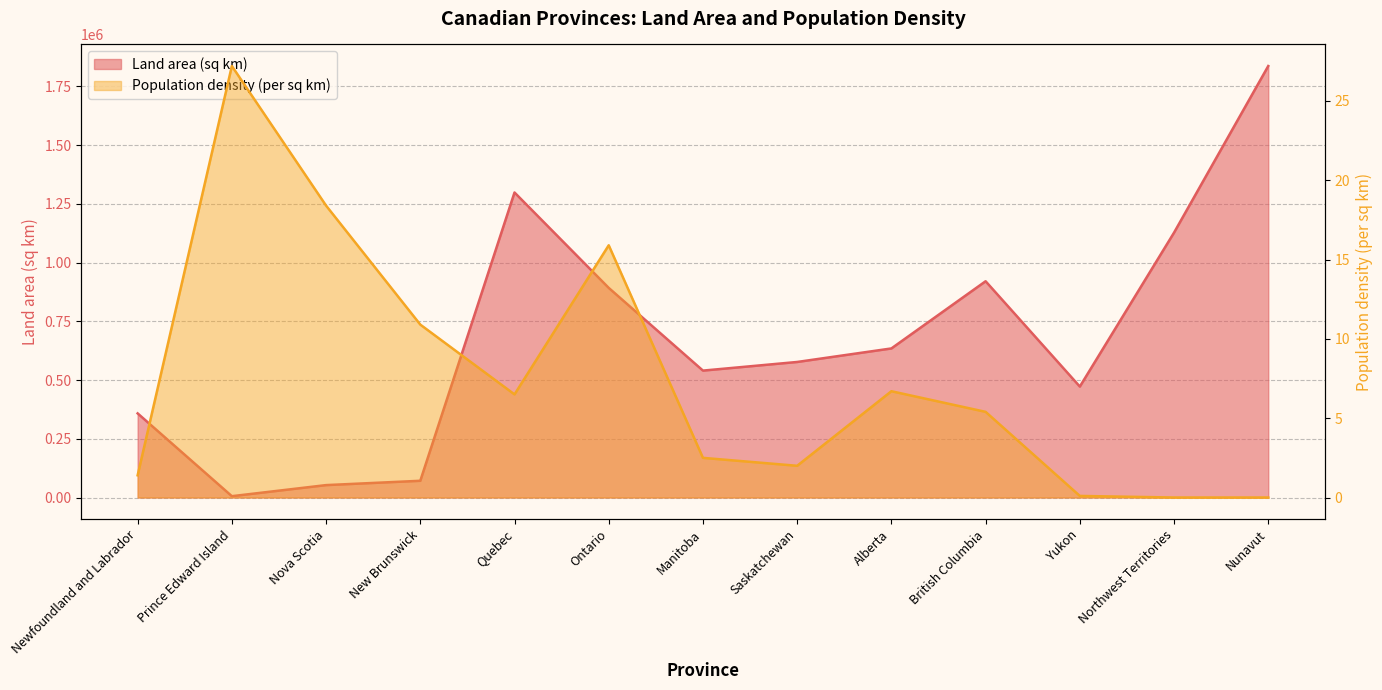

Which series changed the most between Saskatchewan and Nunavut?

Land area (sq km)